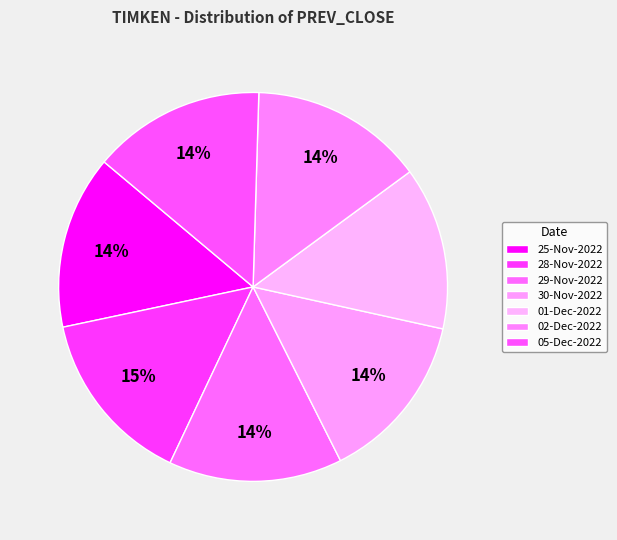

What is the ratio of the value at 25-Nov-2022 to the value at 28-Nov-2022?

1.0